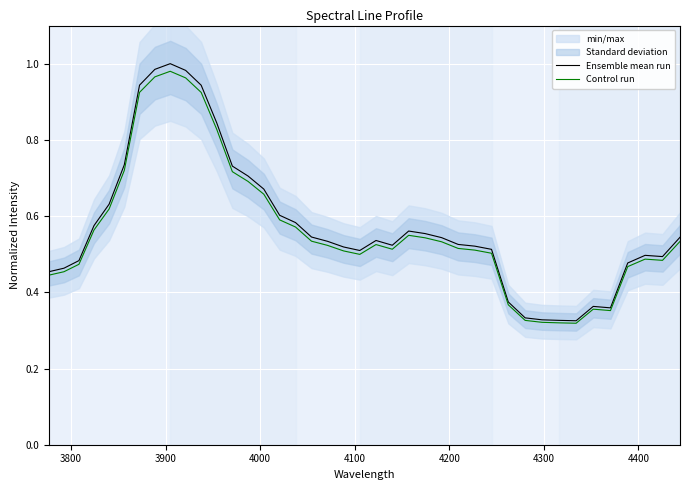

Which series has the largest total across all categories?

Ensemble mean run